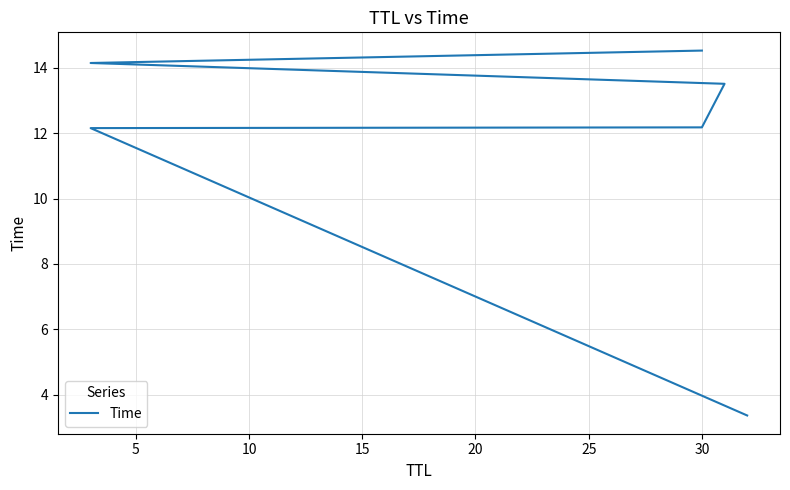

True or false: there are more than 1 points higher than both neighbors.

False